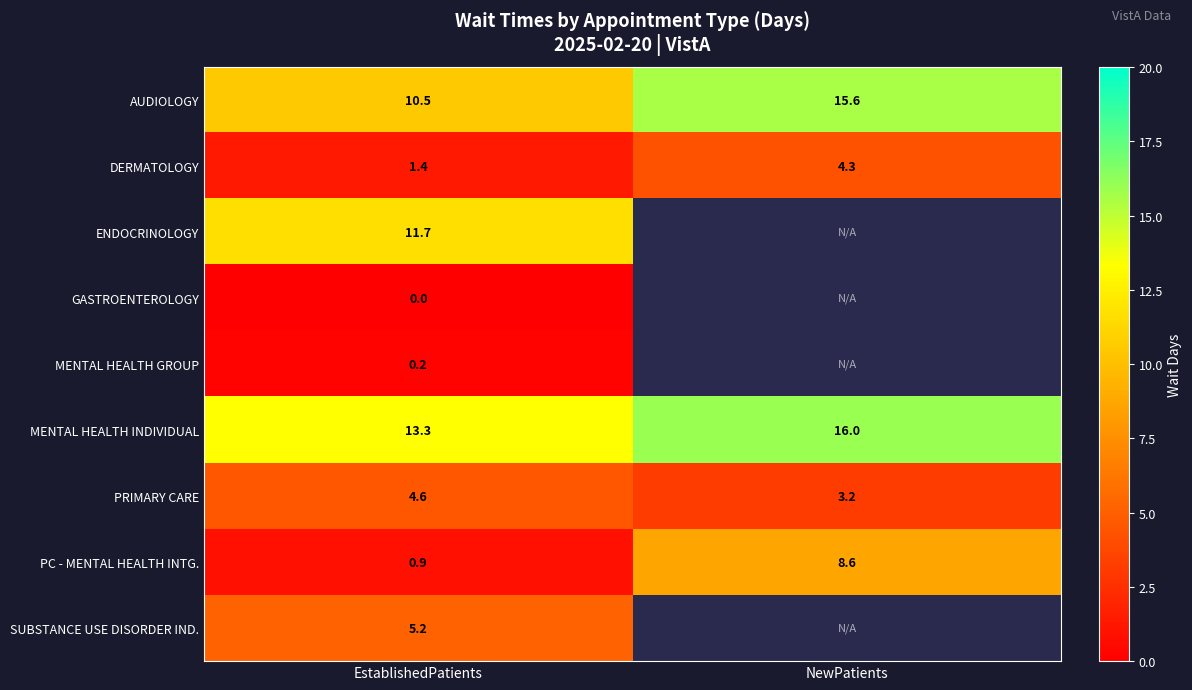

What is the maximum value for PC - MENTAL HEALTH INTG.?

8.6